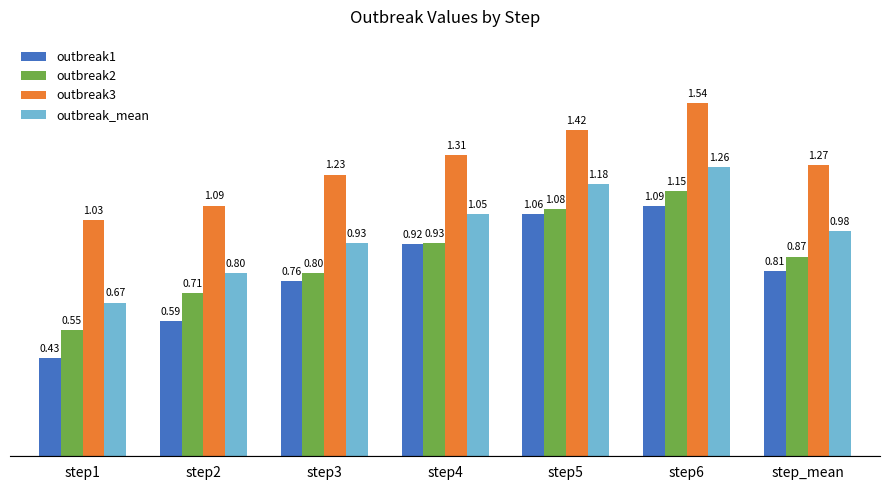

Between step2 and step3, which series saw the biggest shift?

outbreak1